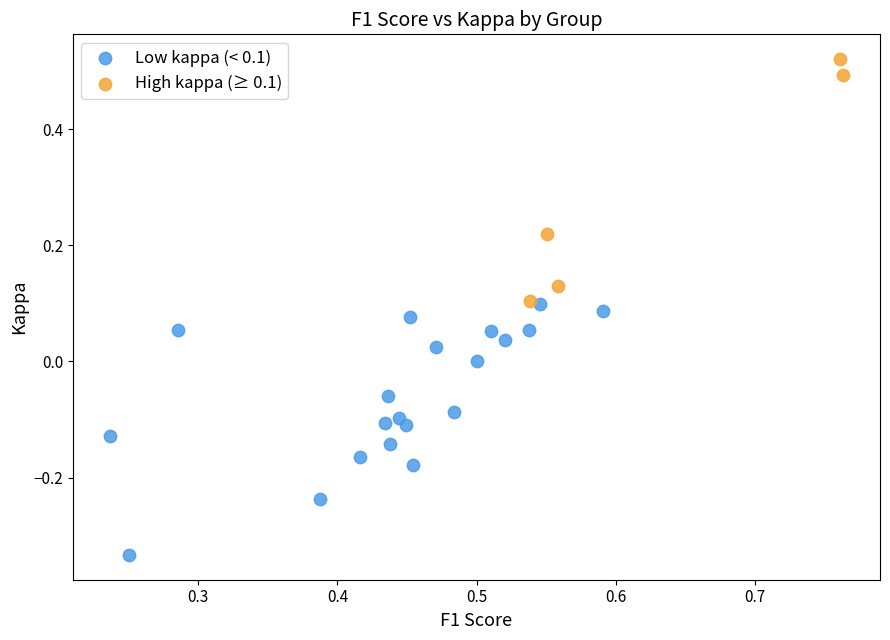

Which series contains the highest Y value?

High kappa (≥ 0.1)